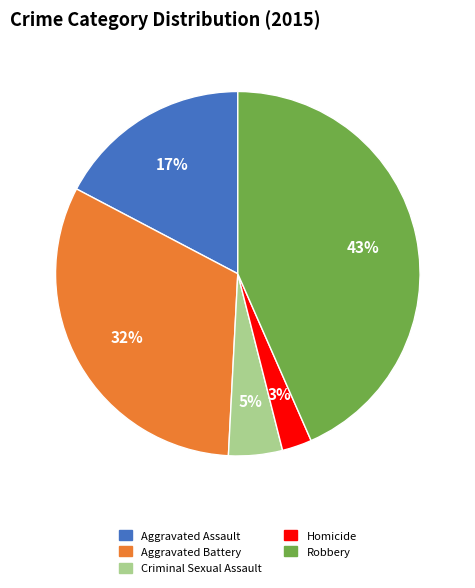

How many segments does this pie chart have?

5